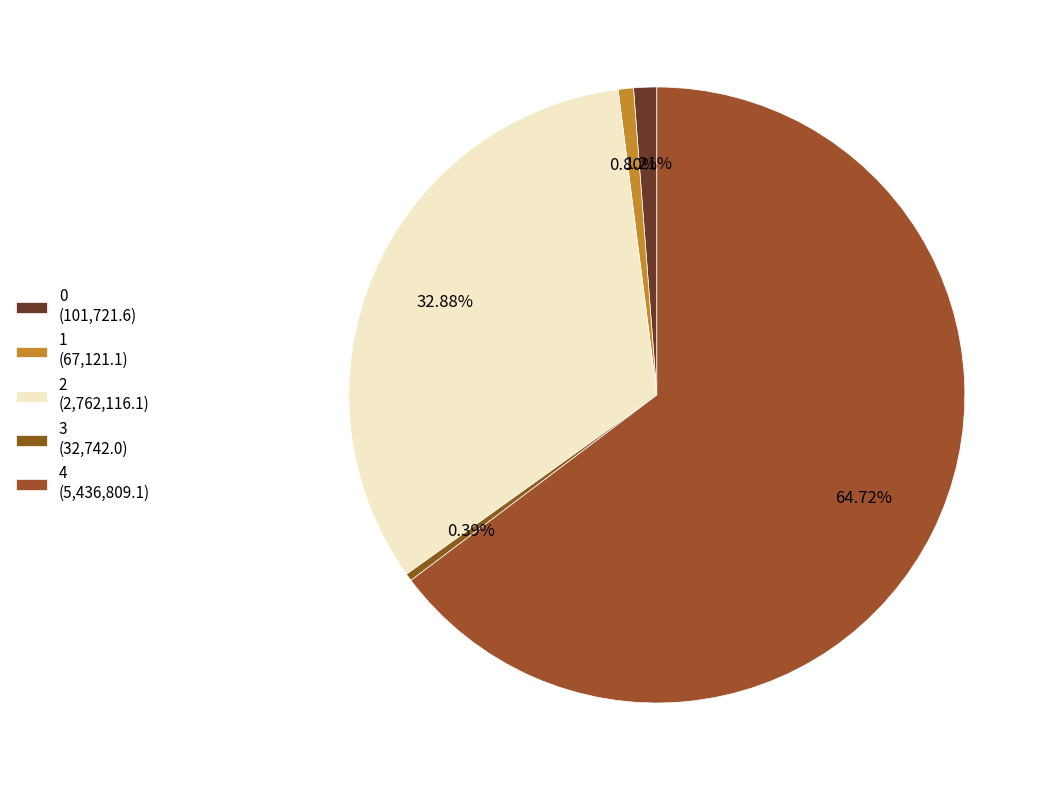

The 3 slice represents 0% of the pie. True or false?

True